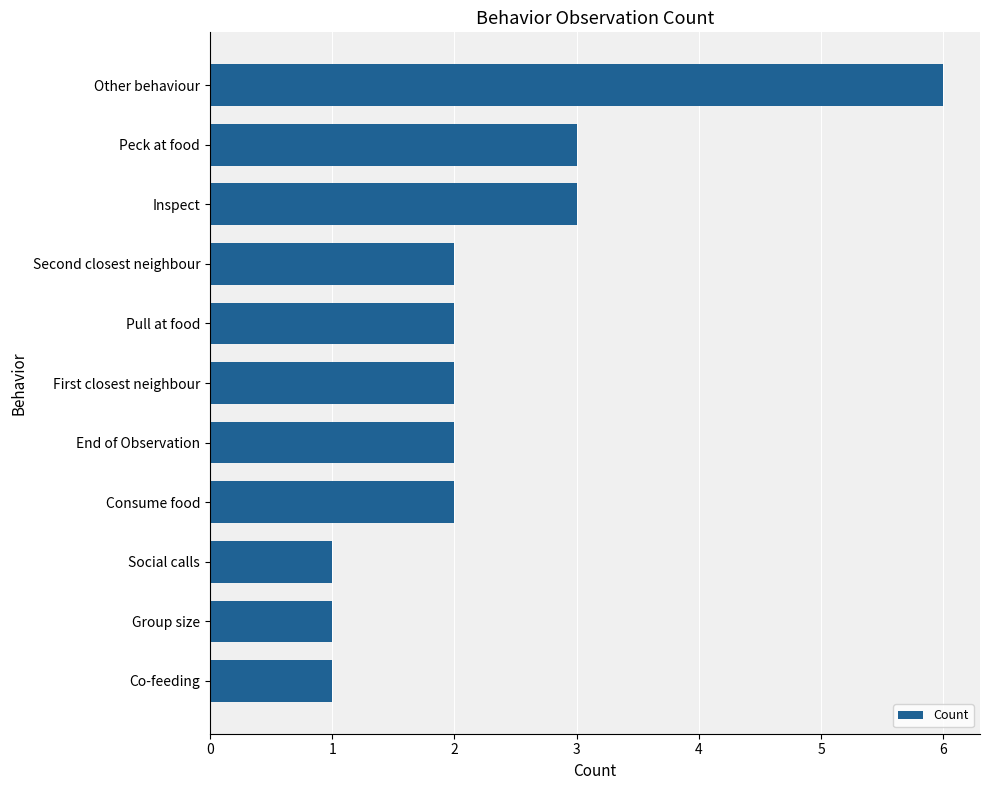

Reading bottom to top, transcribe all the data shown in this chart.

Co-feeding=1	Group size=1	Social calls=1	Consume food=2	End of Observation=2	First closest neighbour=2	Pull at food=2	Second closest neighbour=2	Inspect=3	Peck at food=3	Other behaviour=6